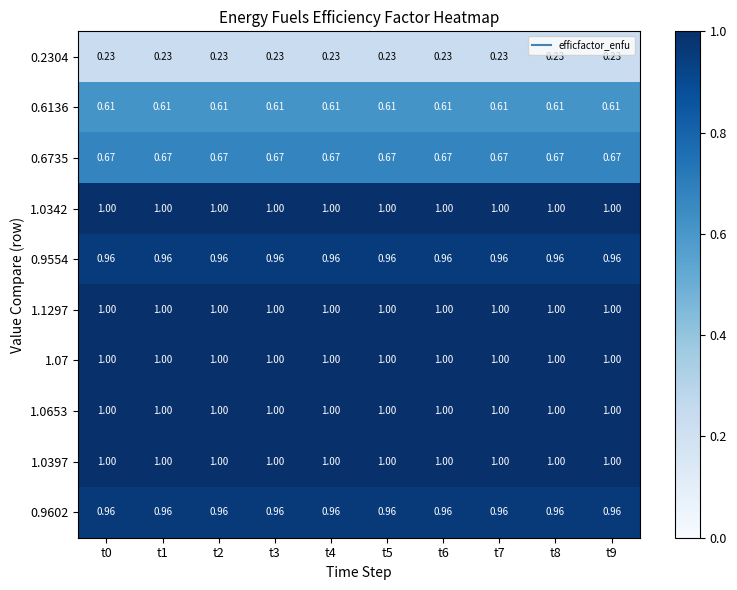

Reading right to left, extract all data points from this chart.

0.2304: t9=0.2	t8=0.2	t7=0.2	t6=0.2	t5=0.2	t4=0.2	t3=0.2	t2=0.2	t1=0.2	t0=0.2
0.6136: t9=0.6	t8=0.6	t7=0.6	t6=0.6	t5=0.6	t4=0.6	t3=0.6	t2=0.6	t1=0.6	t0=0.6
0.6735: t9=0.7	t8=0.7	t7=0.7	t6=0.7	t5=0.7	t4=0.7	t3=0.7	t2=0.7	t1=0.7	t0=0.7
1.0342: t9=1.0	t8=1.0	t7=1.0	t6=1.0	t5=1.0	t4=1.0	t3=1.0	t2=1.0	t1=1.0	t0=1.0
0.9554: t9=1.0	t8=1.0	t7=1.0	t6=1.0	t5=1.0	t4=1.0	t3=1.0	t2=1.0	t1=1.0	t0=1.0
1.1297: t9=1.0	t8=1.0	t7=1.0	t6=1.0	t5=1.0	t4=1.0	t3=1.0	t2=1.0	t1=1.0	t0=1.0
1.07: t9=1.0	t8=1.0	t7=1.0	t6=1.0	t5=1.0	t4=1.0	t3=1.0	t2=1.0	t1=1.0	t0=1.0
1.0653: t9=1.0	t8=1.0	t7=1.0	t6=1.0	t5=1.0	t4=1.0	t3=1.0	t2=1.0	t1=1.0	t0=1.0
1.0397: t9=1.0	t8=1.0	t7=1.0	t6=1.0	t5=1.0	t4=1.0	t3=1.0	t2=1.0	t1=1.0	t0=1.0
0.9602: t9=1.0	t8=1.0	t7=1.0	t6=1.0	t5=1.0	t4=1.0	t3=1.0	t2=1.0	t1=1.0	t0=1.0